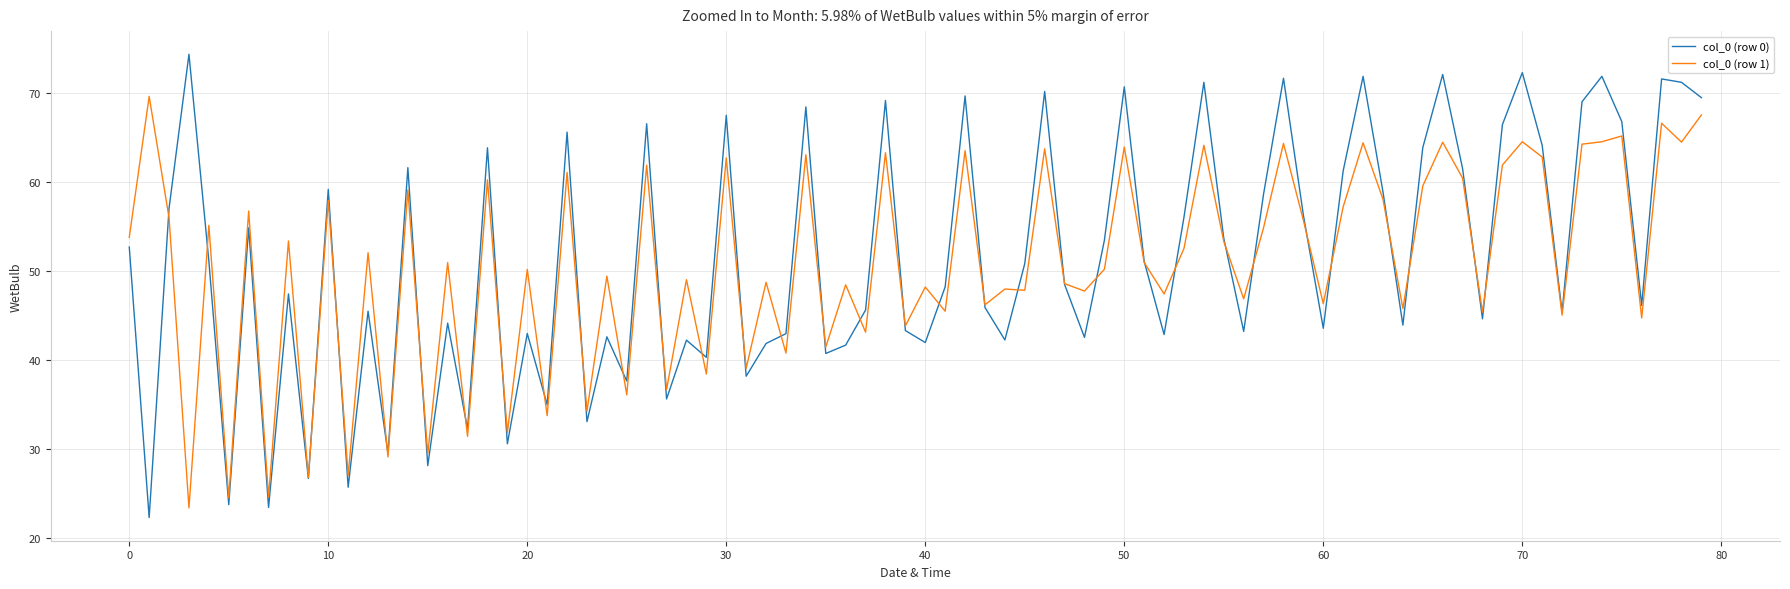

Does the chart display data point markers on the line(s)?

No